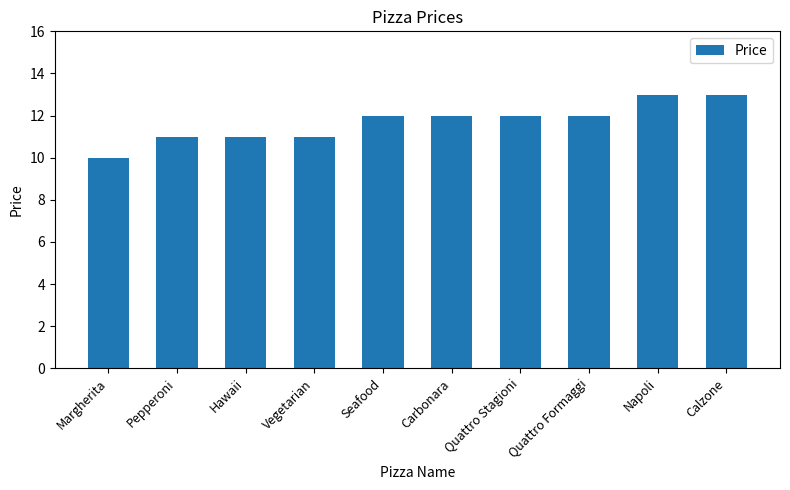

How many values are between 11 and 12?

7